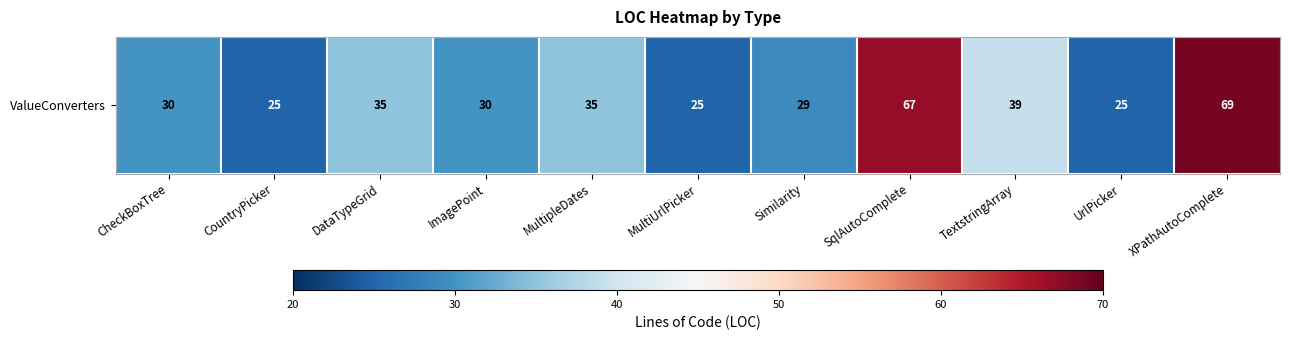

What is the change in value from CountryPicker to SqlAutoComplete?

+42